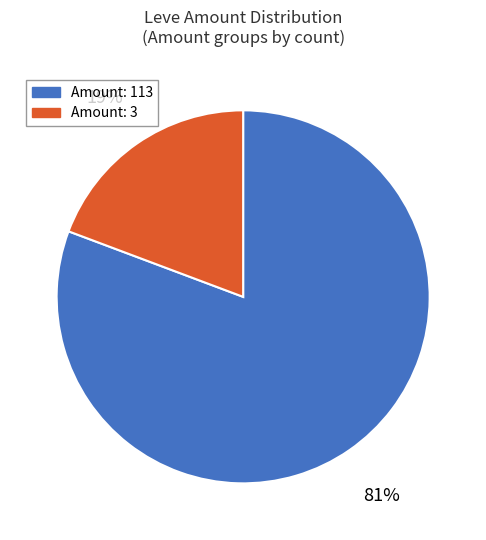

To the nearest percent, what is the average slice percentage?

50%